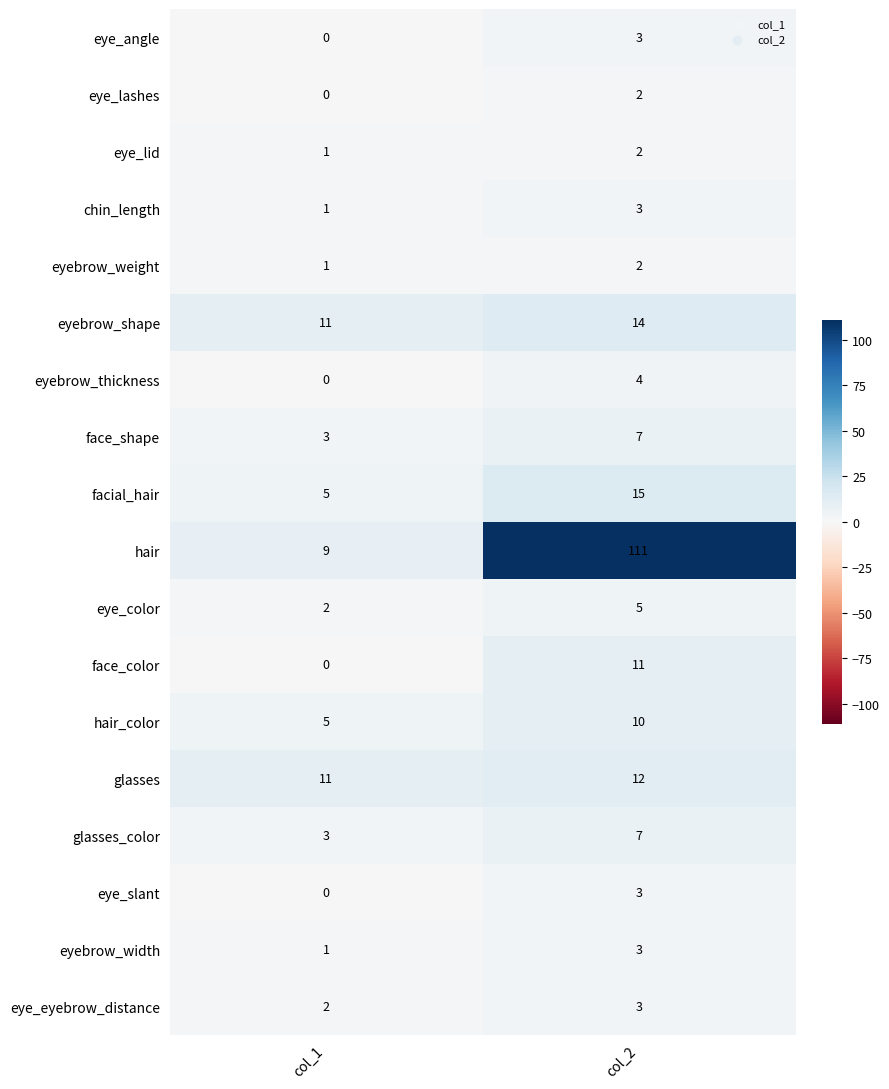

What is the maximum value shown in the chart?

111